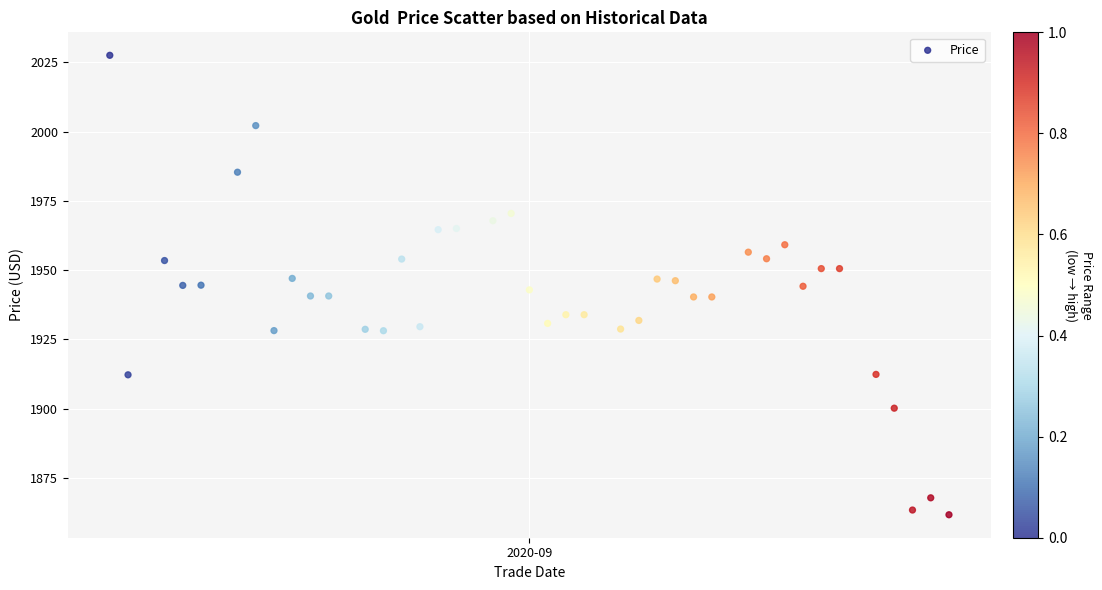

What is the range of X values (max minus min)?

46.0